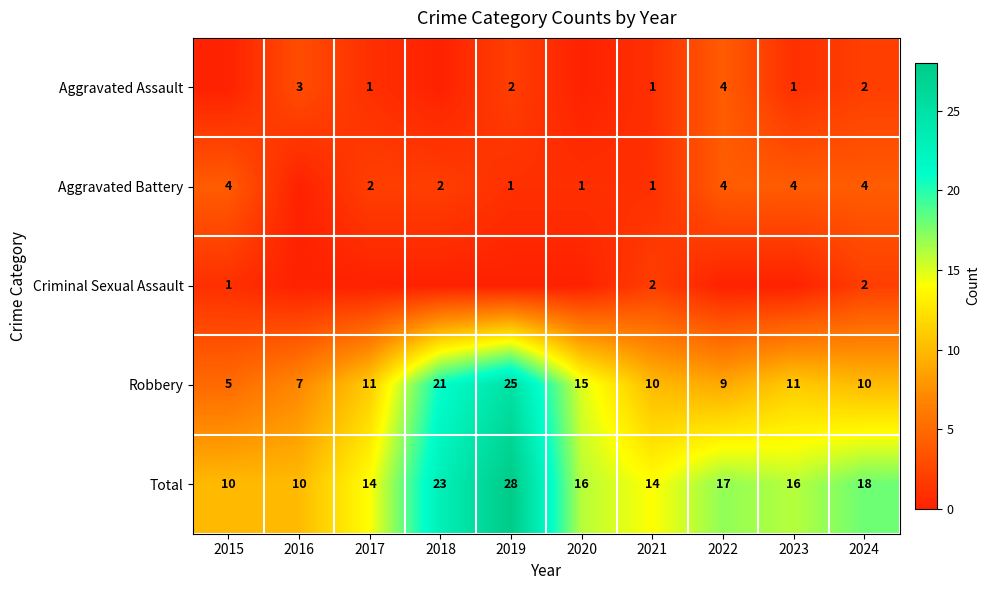

What value does the Robbery series have at 2019, to the nearest 5?

25